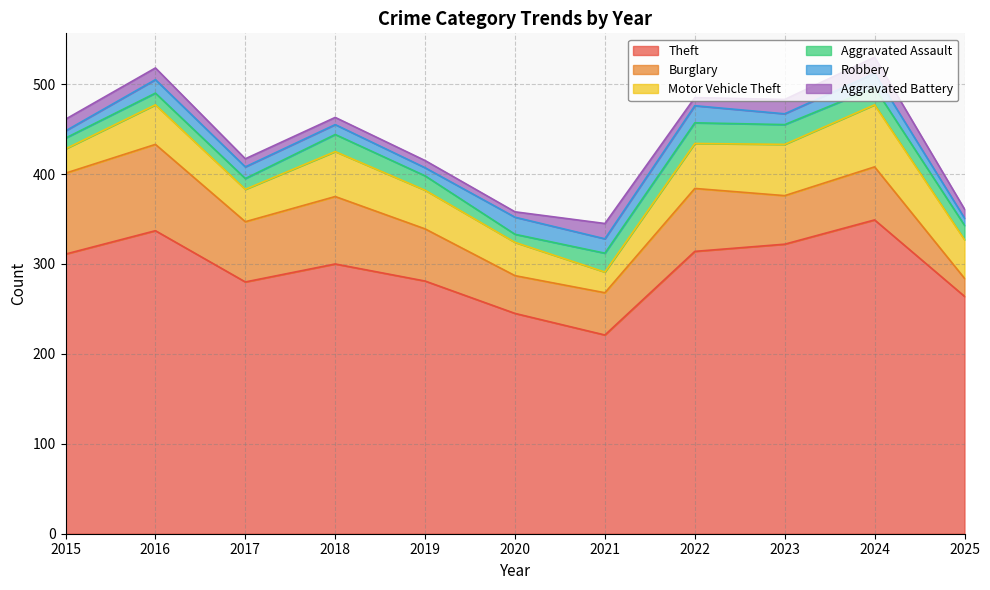

What is the lowest value of the Motor Vehicle Theft series?

23